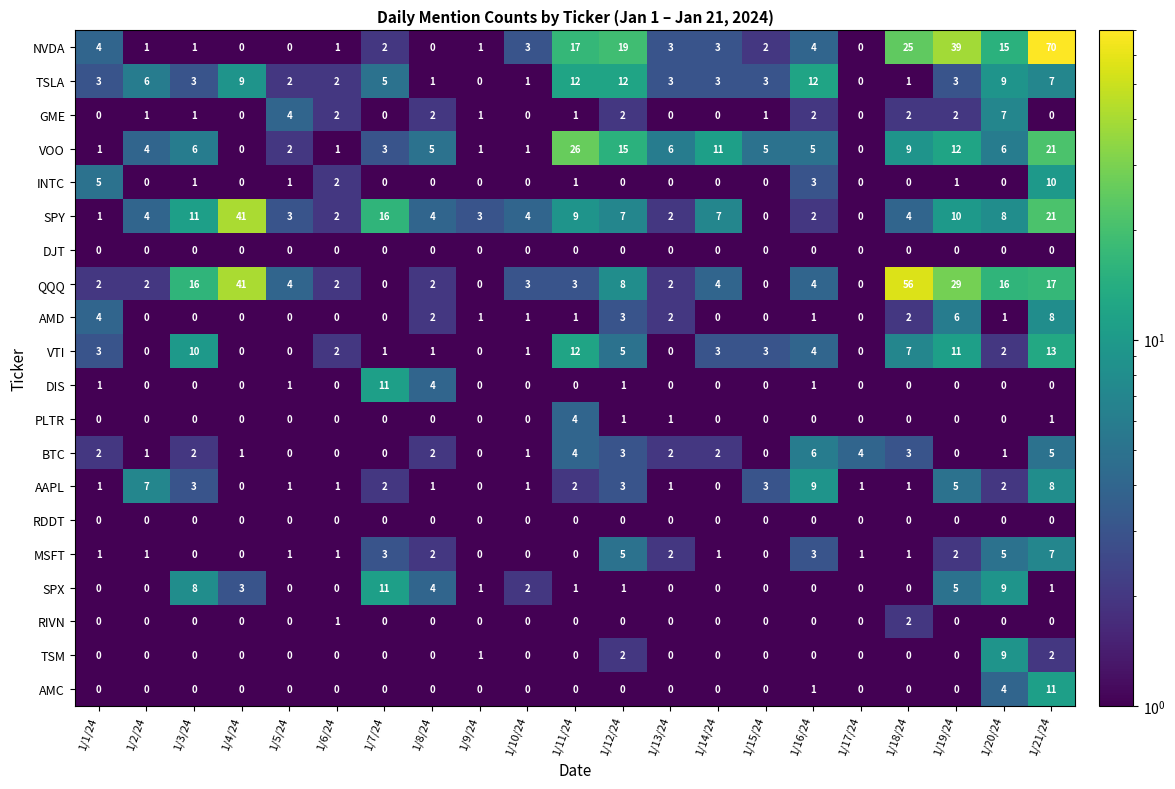

Which category has the highest value in the NVDA series?

1/21/24